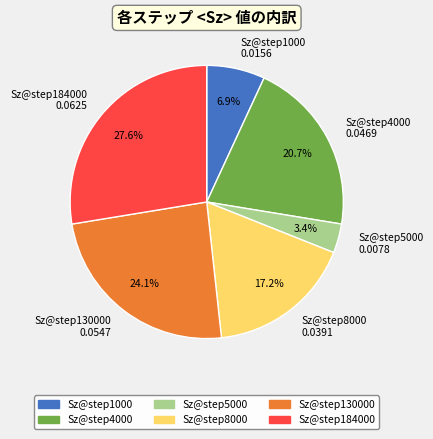

Which has a higher value, Sz@step8000 0.0391 or Sz@step5000 0.0078?

Sz@step8000 0.0391